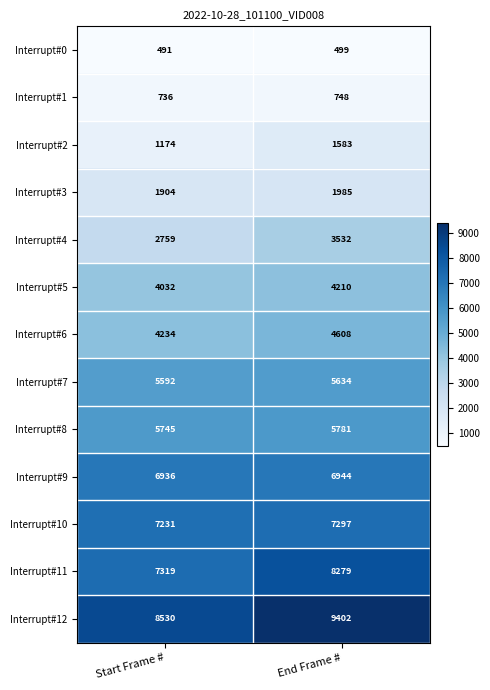

How many distinct data groups are displayed?

13